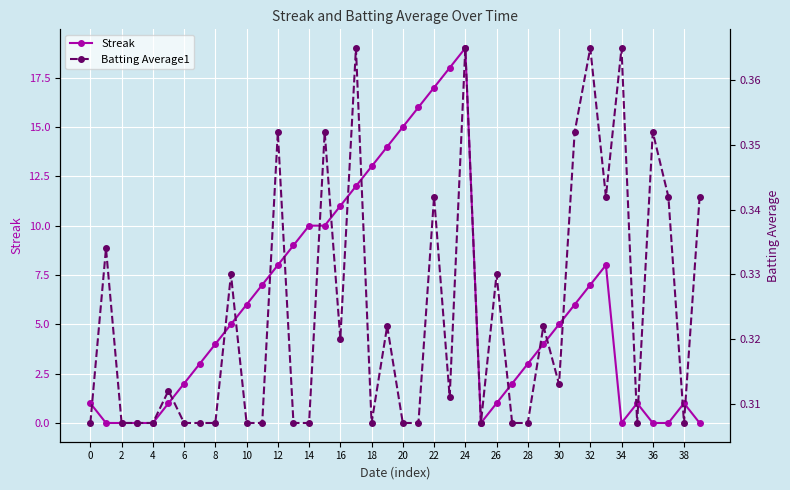

At which label does Streak reach its peak?

24